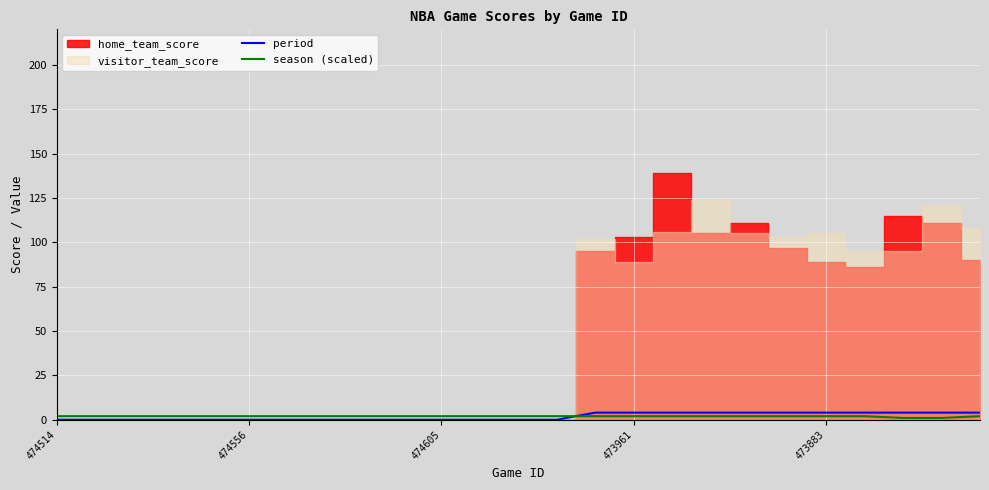

How many times do period and season (scaled) cross each other?

1